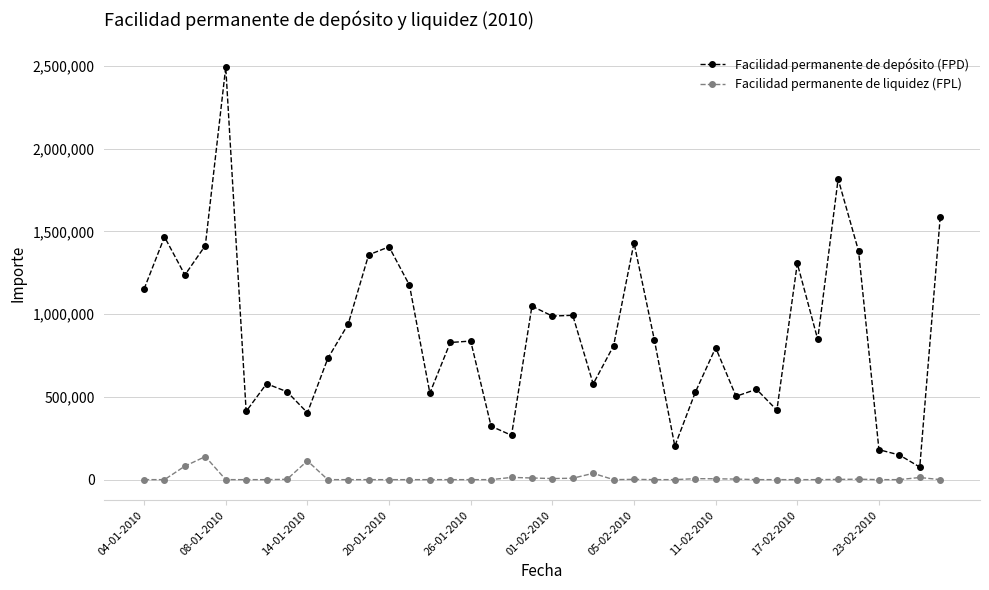

True or false: Facilidad permanente de depósito (FPD) and Facilidad permanente de liquidez (FPL) intersect in this chart.

False